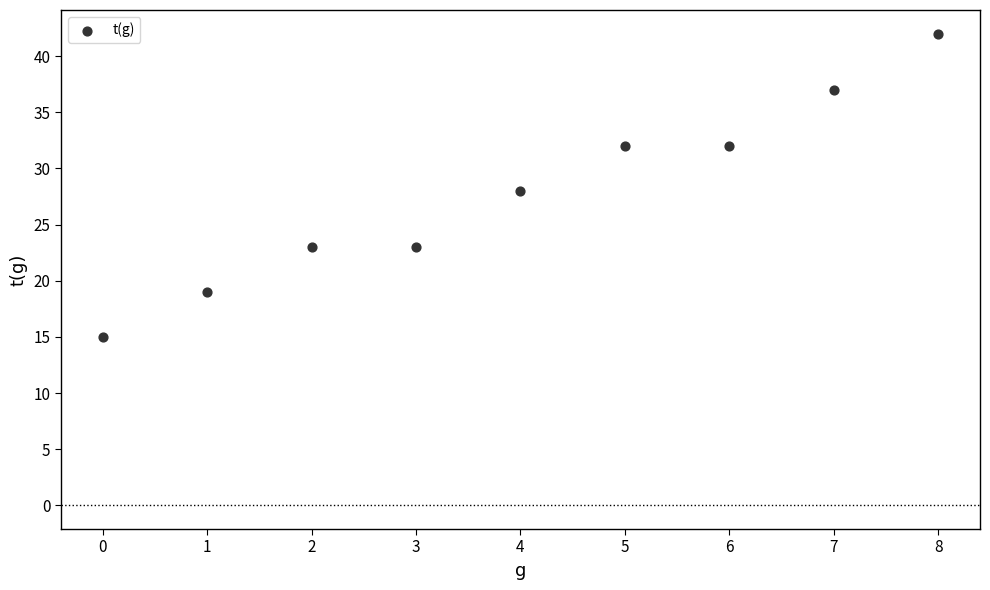

What is the range of Y values (max minus min)?

27